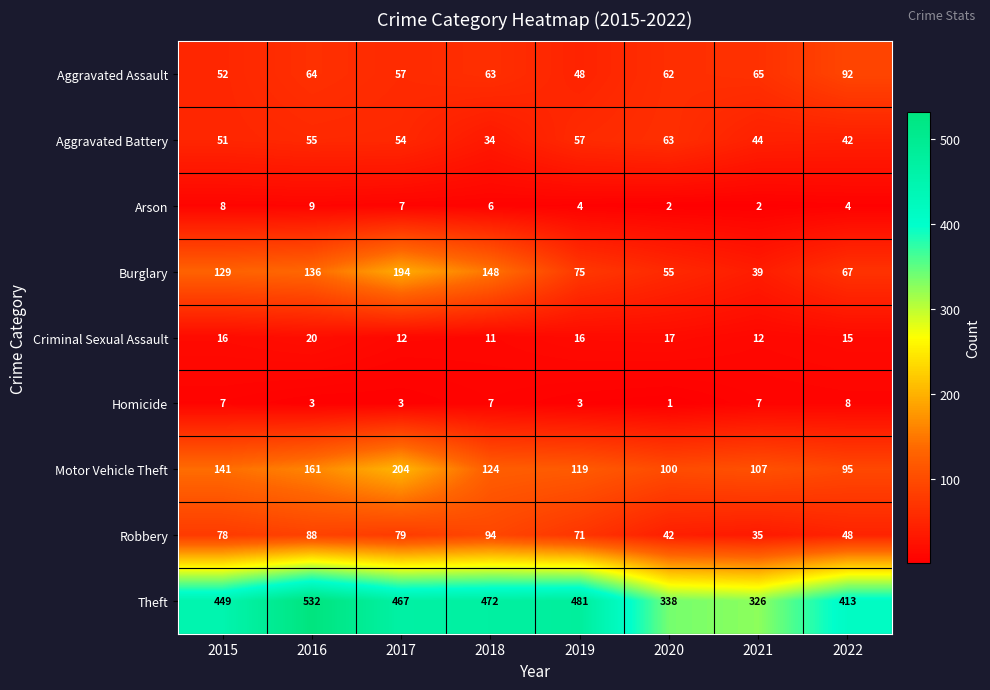

Count the number of data series in this chart.

9